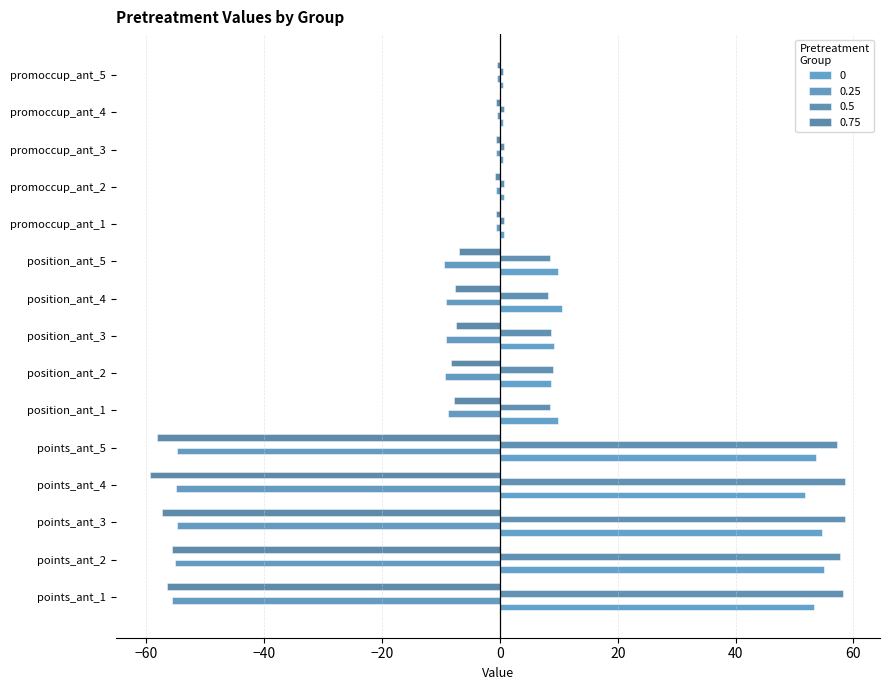

Rank the series at points_ant_4 from lowest to highest value.

0.75, 0.25, 0, 0.5